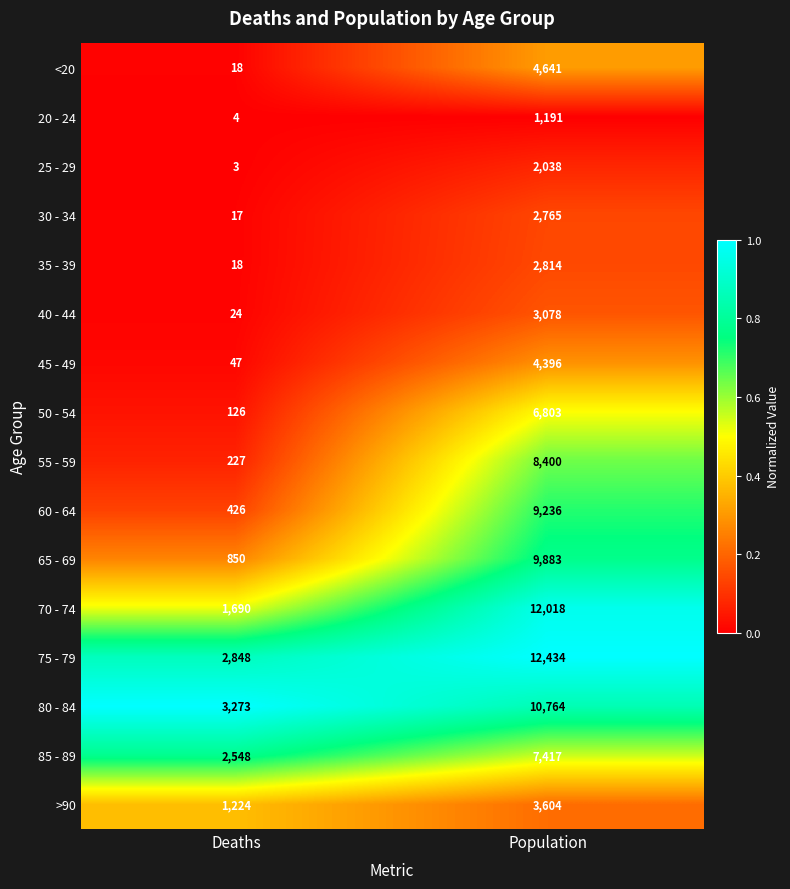

Between Deaths and Population, which series saw the biggest shift?

70 - 74